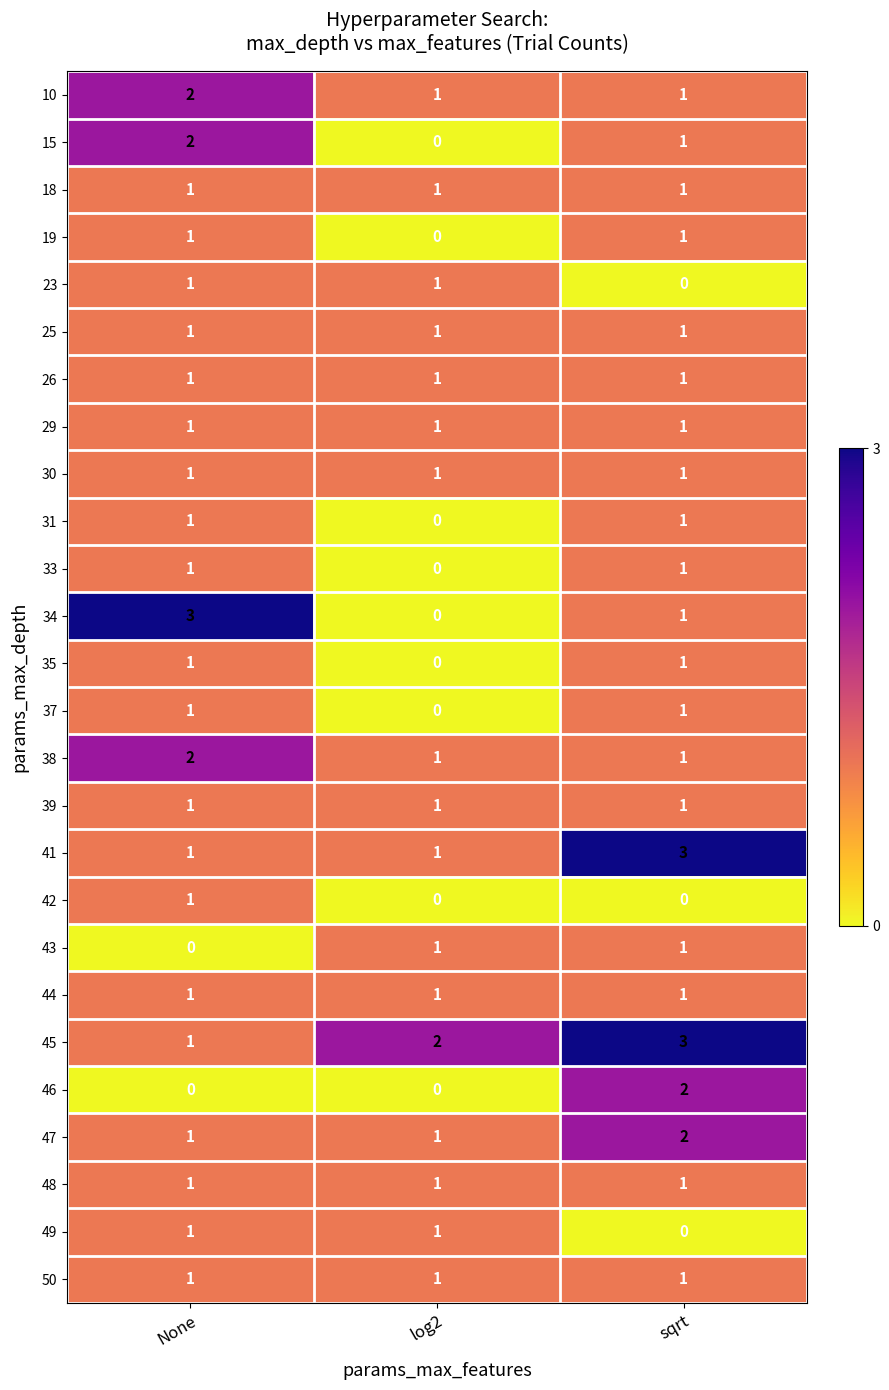

What is the total value across all series at sqrt?

29